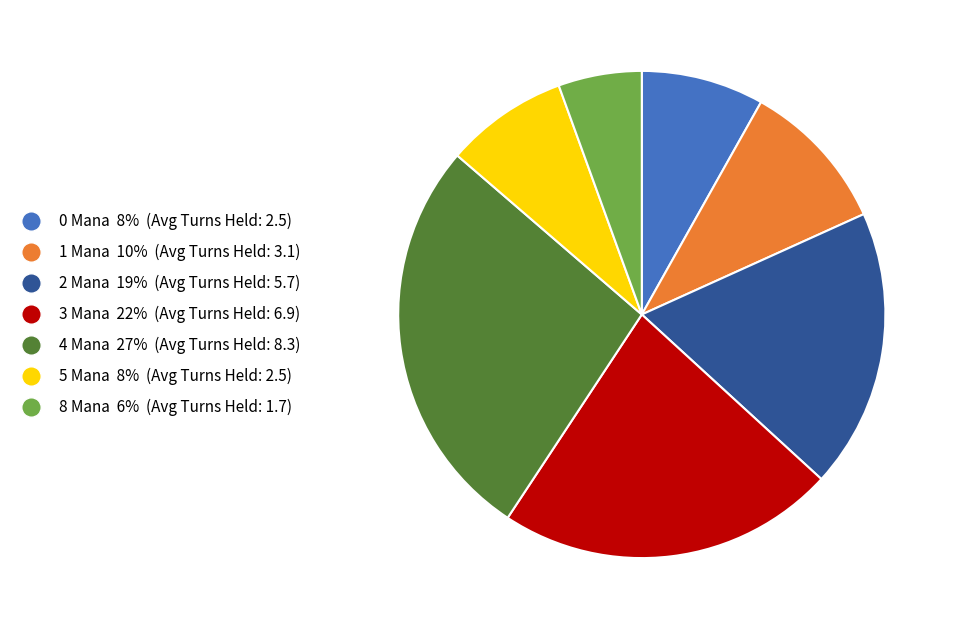

Which category has the biggest portion of the pie?

4 Mana